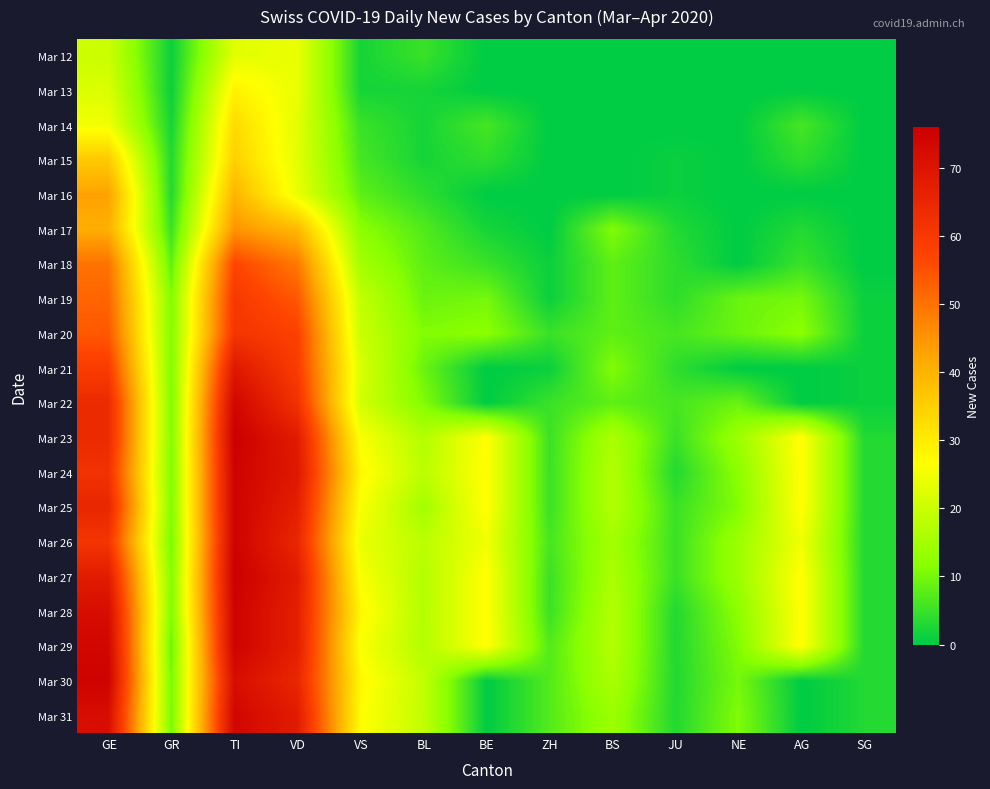

Rank the series at JU from highest to lowest value.

Mar 20, Mar 22, Mar 23, Mar 25, Mar 26, Mar 27, Mar 18, Mar 19, Mar 21, Mar 17, Mar 24, Mar 28, Mar 29, Mar 30, Mar 31, Mar 15, Mar 16, Mar 12, Mar 13, Mar 14